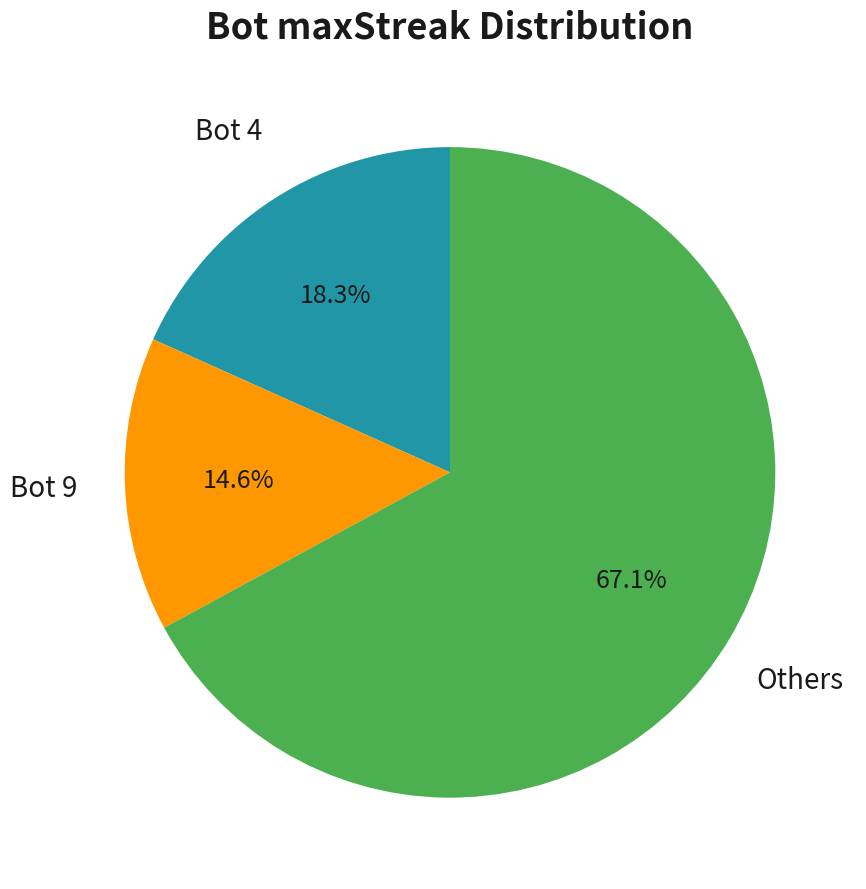

Does any single category account for the majority?

Yes